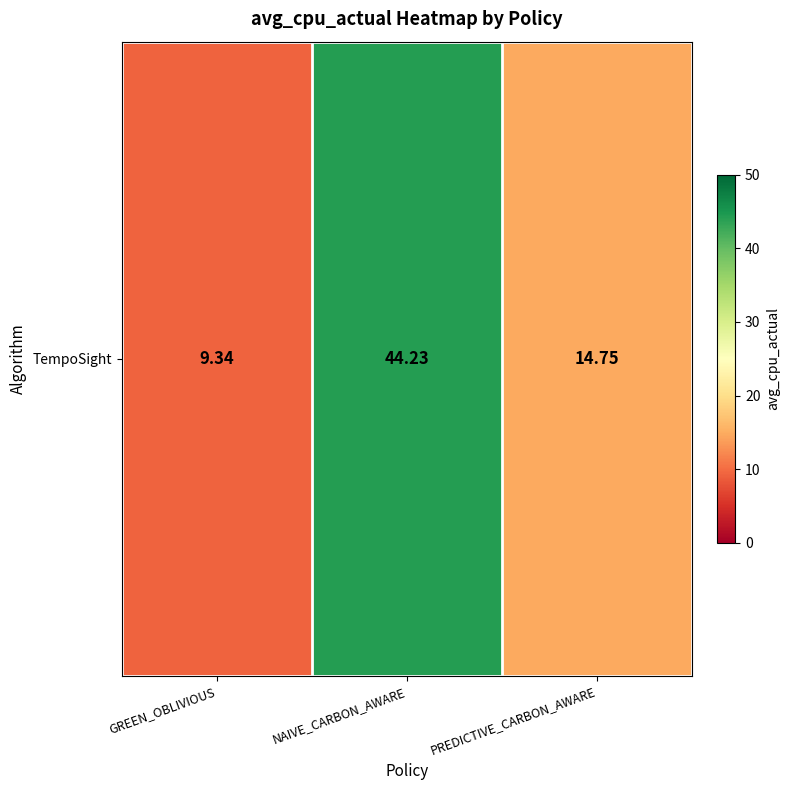

How many values are below 14?

1